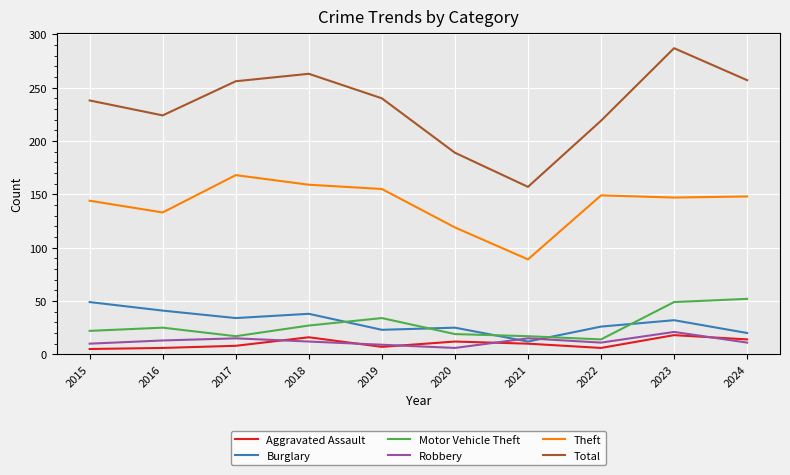

What are all the series names shown in the legend?

Aggravated Assault, Burglary, Motor Vehicle Theft, Robbery, Theft, Total